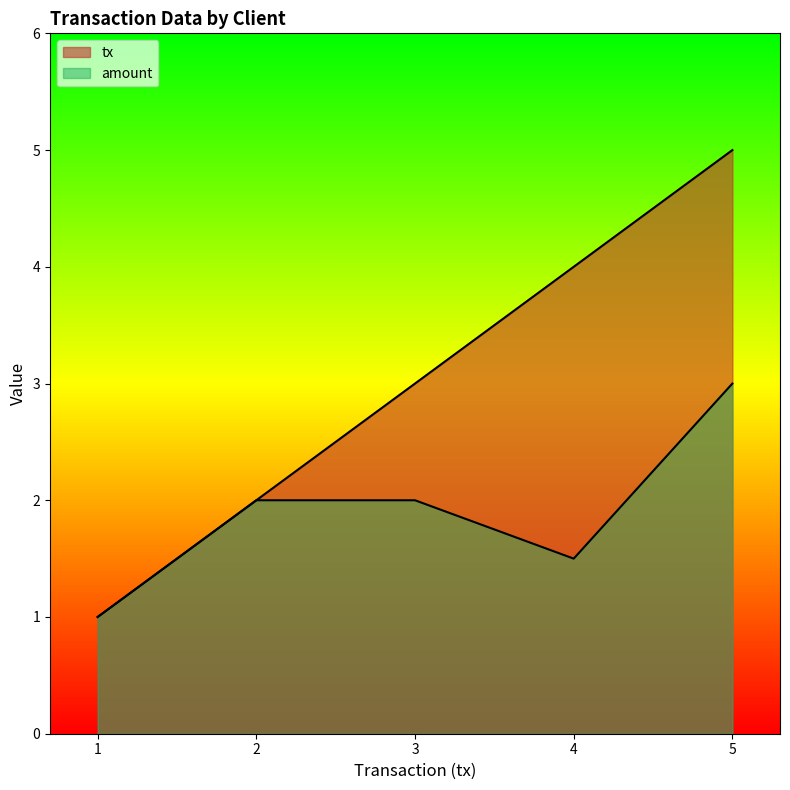

True or false: tx and amount intersect in this chart.

False